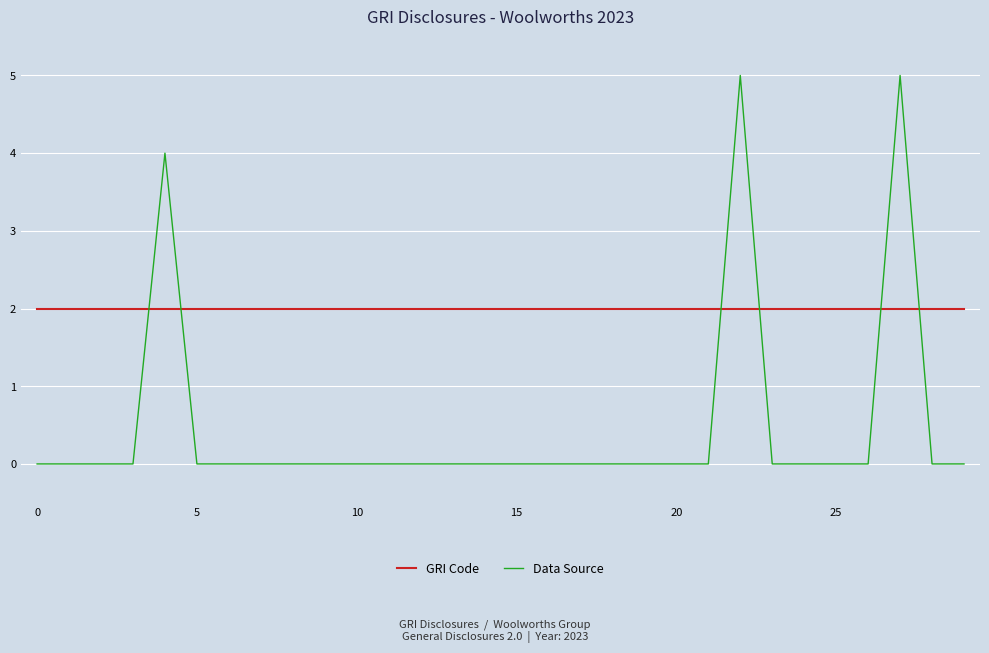

True or false: GRI Code and Data Source intersect in this chart.

True